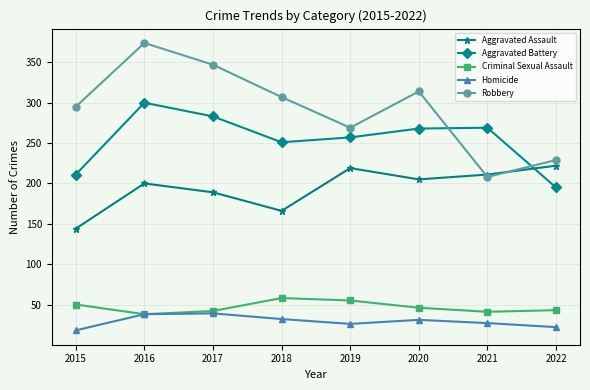

What is the average value of the Criminal Sexual Assault series?

47